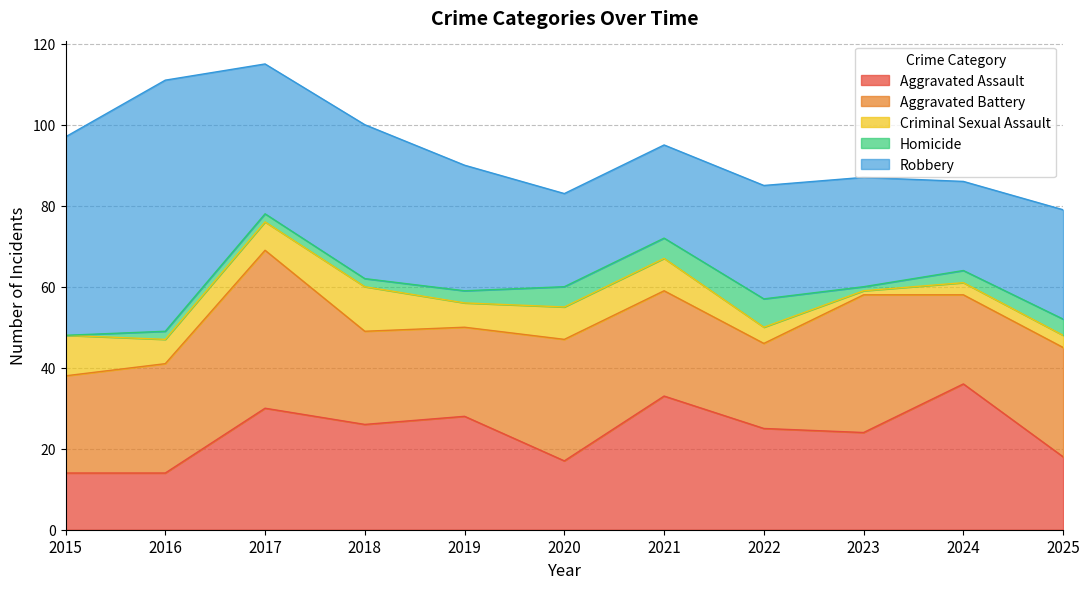

What is the spread (max minus min) of values at 2022?

24